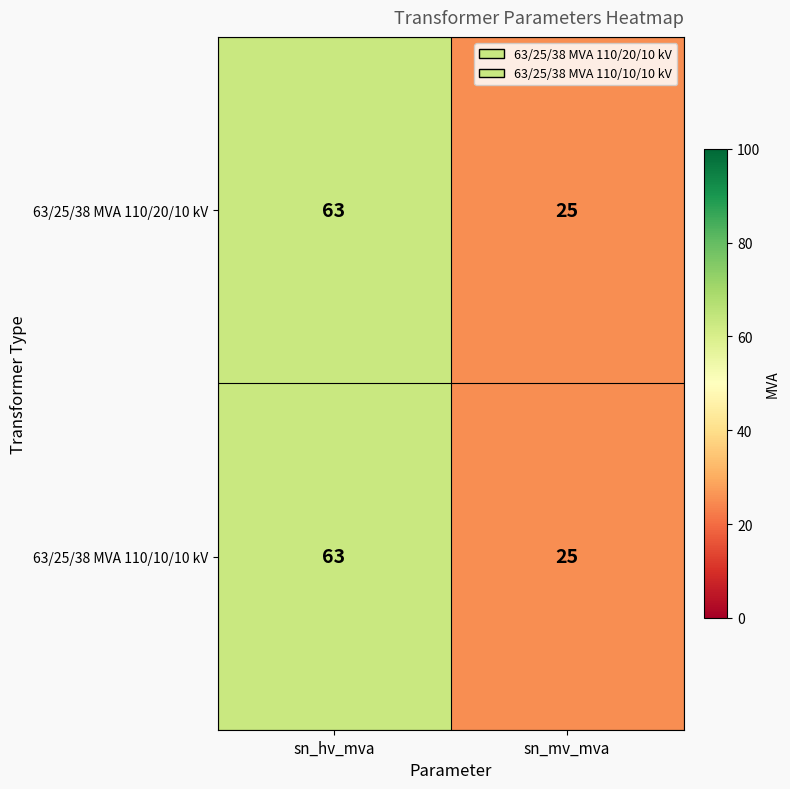

At how many categories does at least one series exceed 57?

1